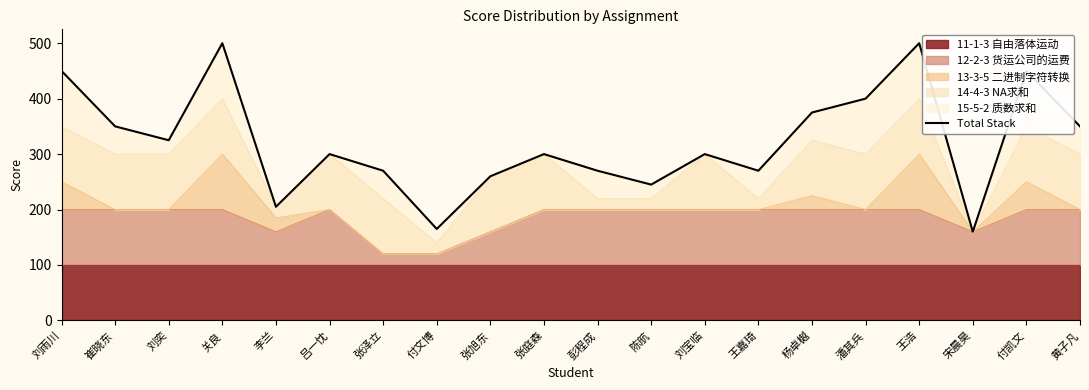

Where is the first local maximum?

关良